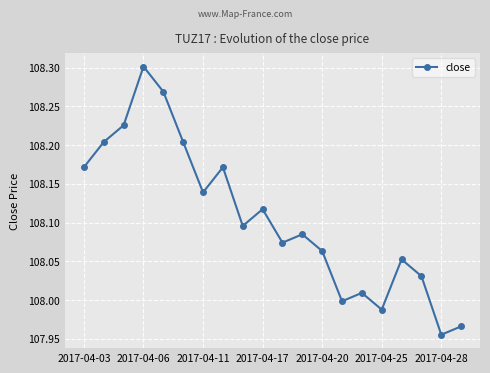

What is the difference between the maximum and second lowest values?

0.3